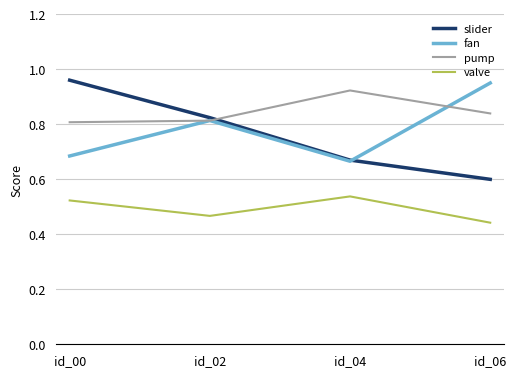

At which category is the sum across all series the highest?

id_00